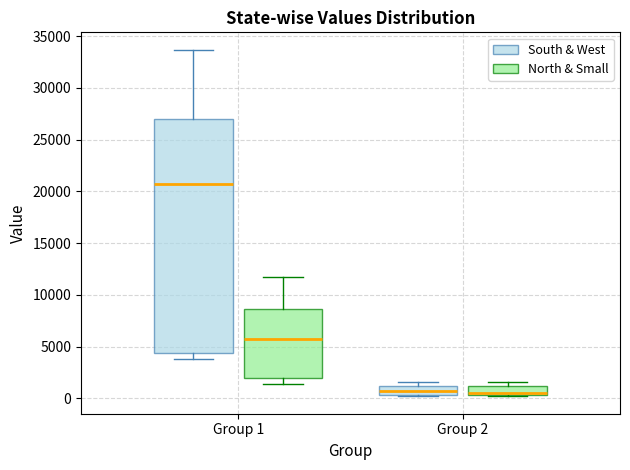

Where is the lower edge of the box for Group 2 (South & West) on the y-axis? The values are not printed on the chart, so give them approximately, as read against the axis.

500